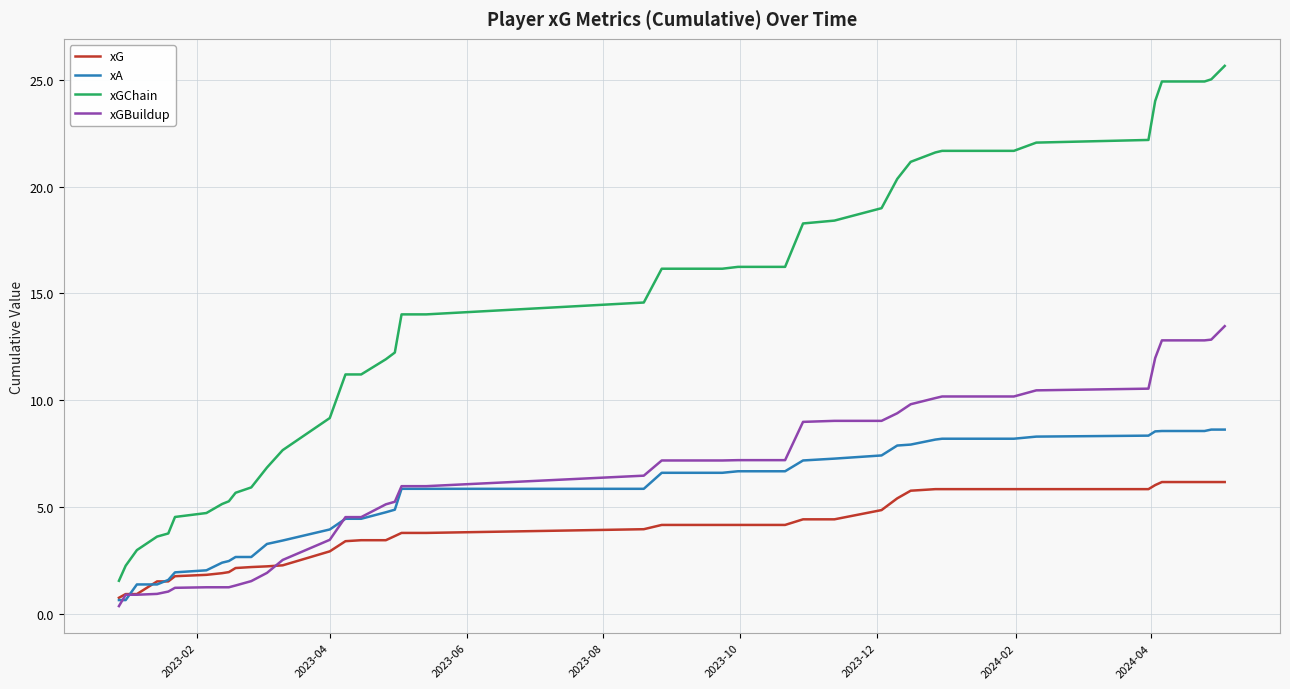

True or false: xGChain and xGBuildup cross at least once.

False